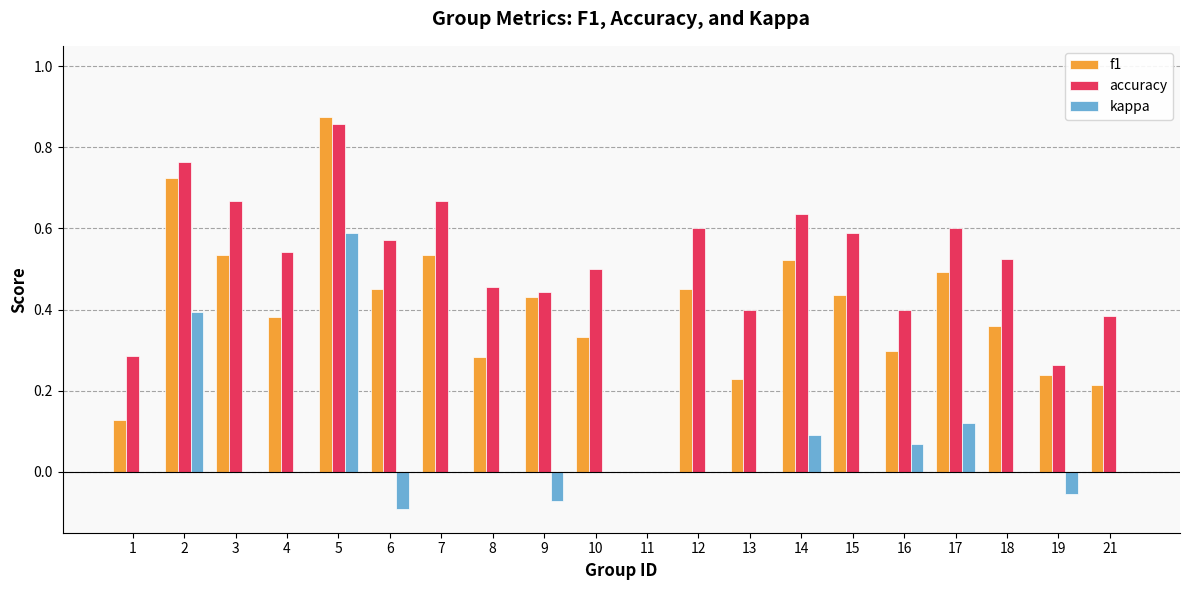

Is the value of accuracy at 7 greater than the value of kappa at 12?

Yes